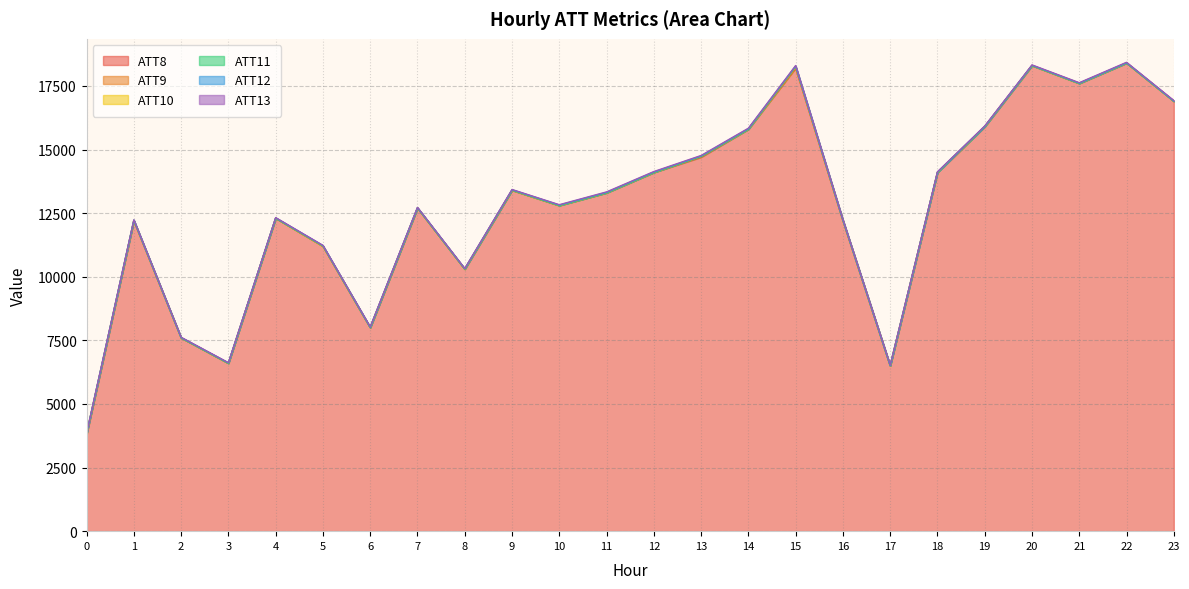

The value of ATT8 at 22 is 12870.1. True or false?

False